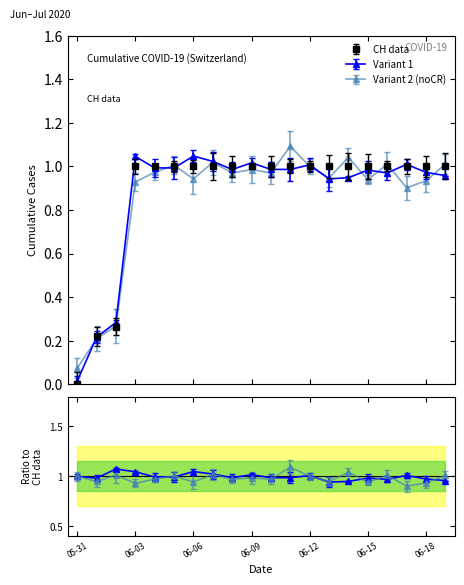

What is the difference between the maximum and minimum values?

1.0